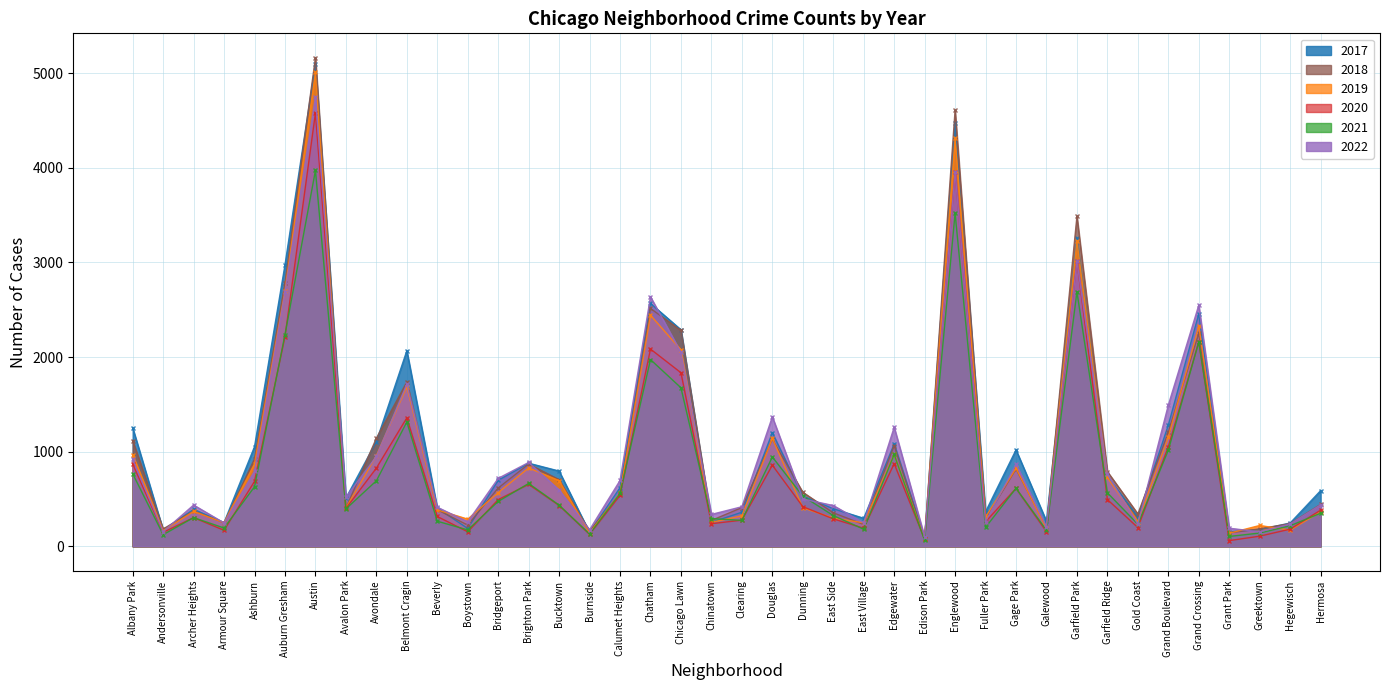

Which series has the largest total across all categories?

2017